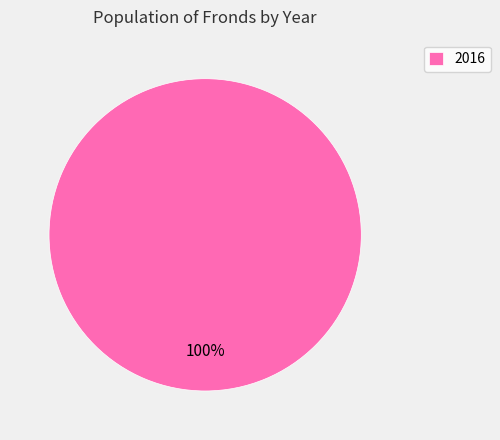

The 2016 slice represents 87% of the pie. True or false?

False